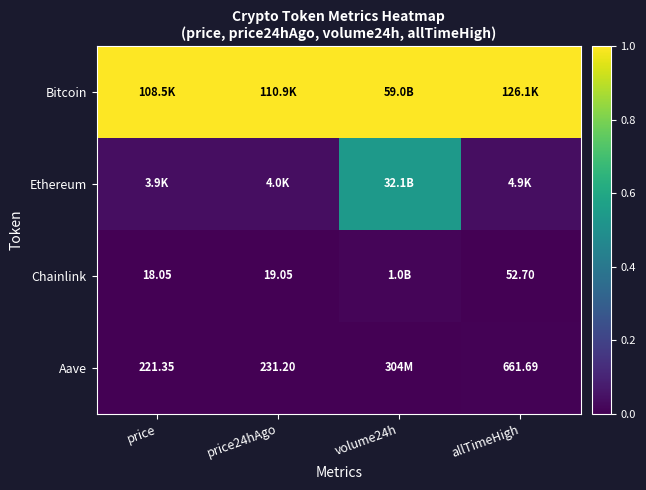

What is the average value of the Bitcoin series?

1.0